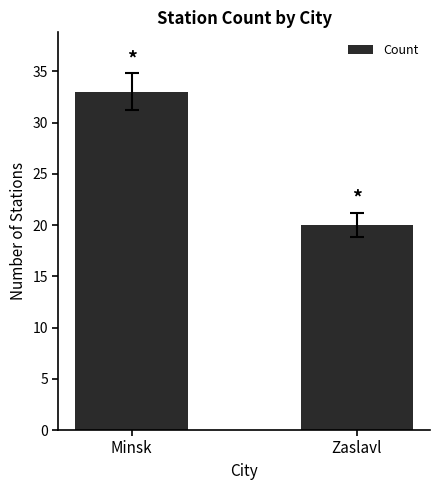

How many bars are there in total?

2